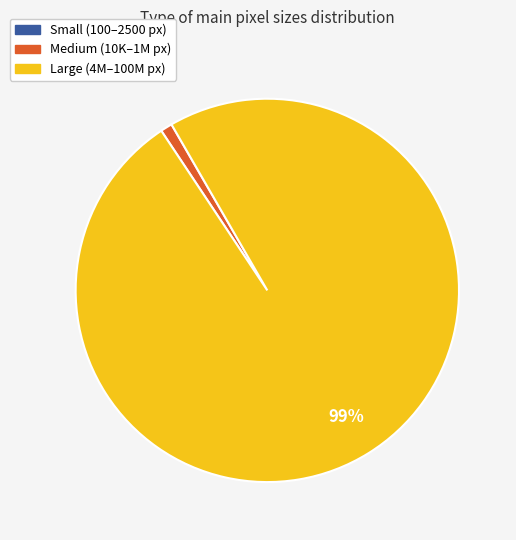

True or false: Large (4M–100M px) accounts for 86% of the total.

False